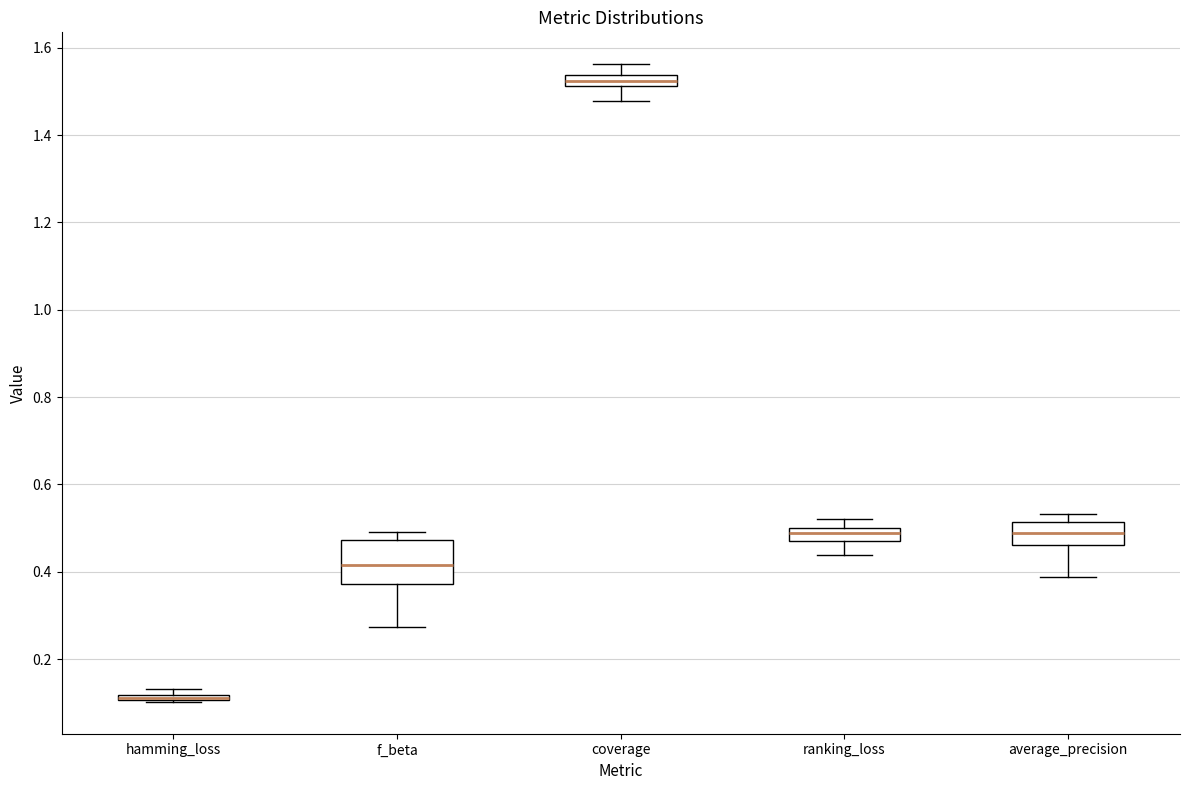

Which box is the tallest, from its lower edge to its upper edge?

f_beta